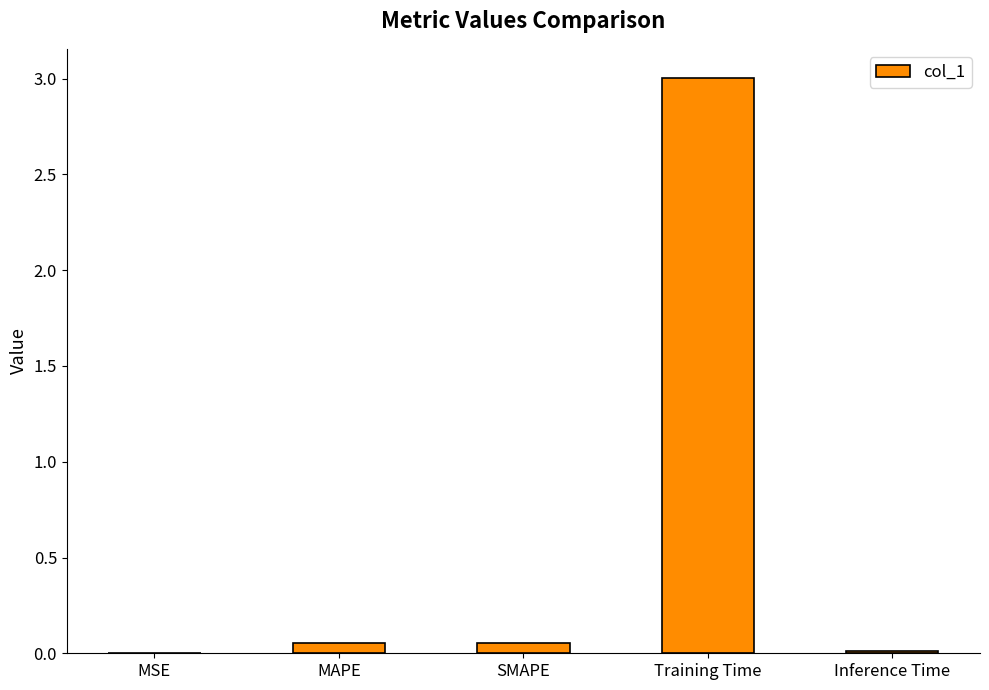

At which category does the chart reach its peak across all series?

Training Time